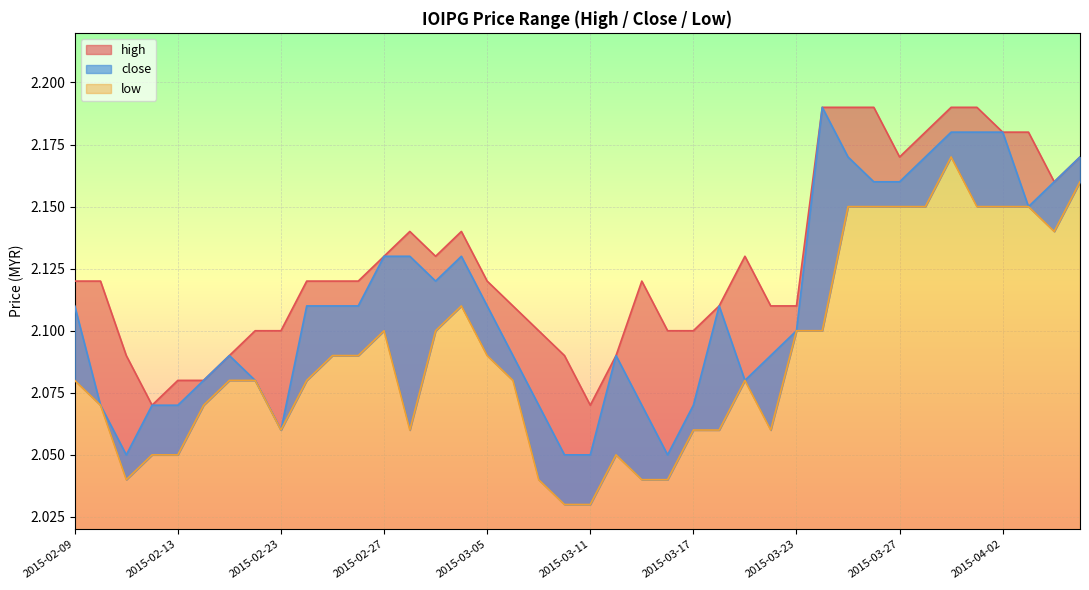

Which has a higher value, 2015-03-16 or 2015-03-10?

2015-03-16